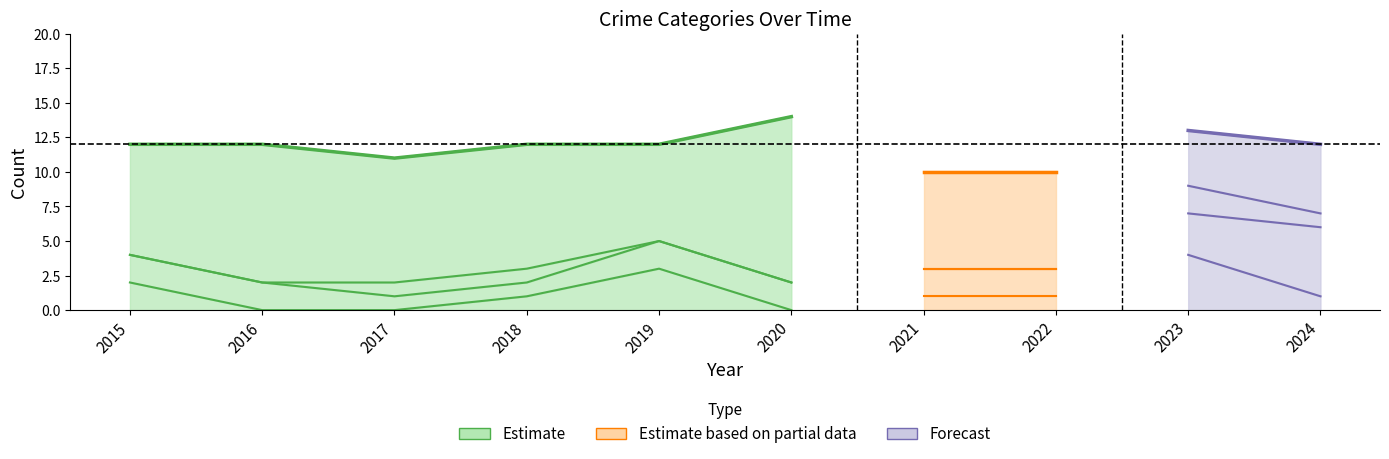

List the labels in order of Aggravated Assault value, largest first.

2023, 2019, 2015, 2018, 2021, 2022, 2024, 2016, 2017, 2020